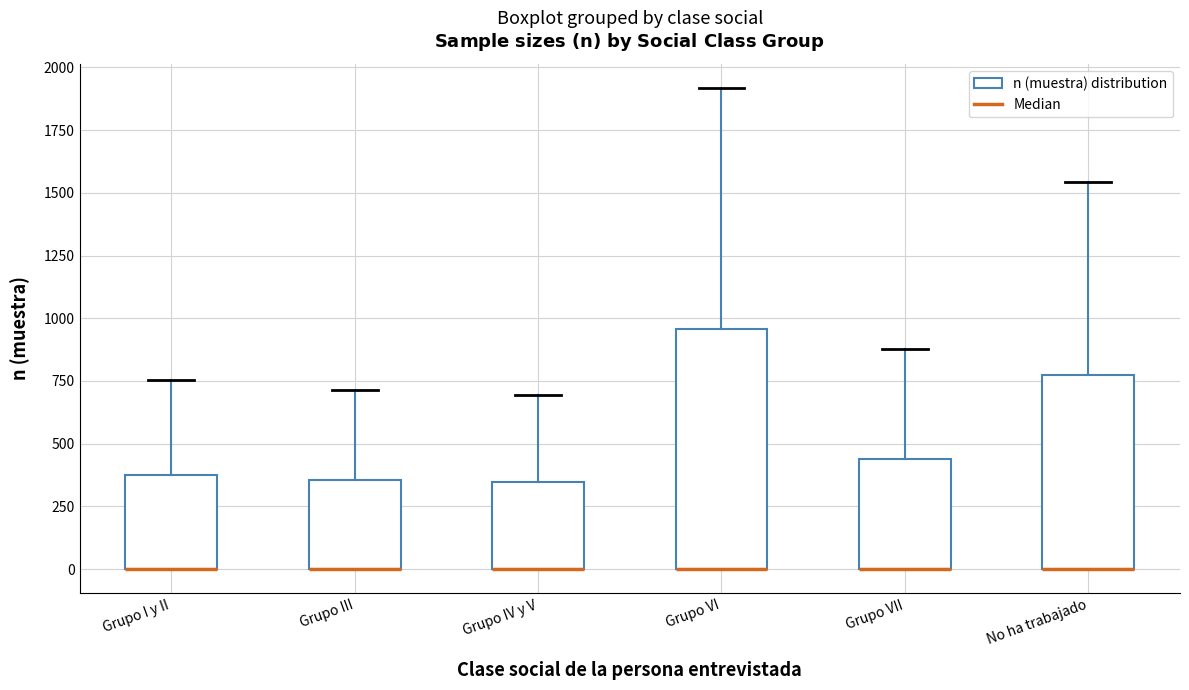

Which box is the tallest, from its lower edge to its upper edge?

Grupo VI